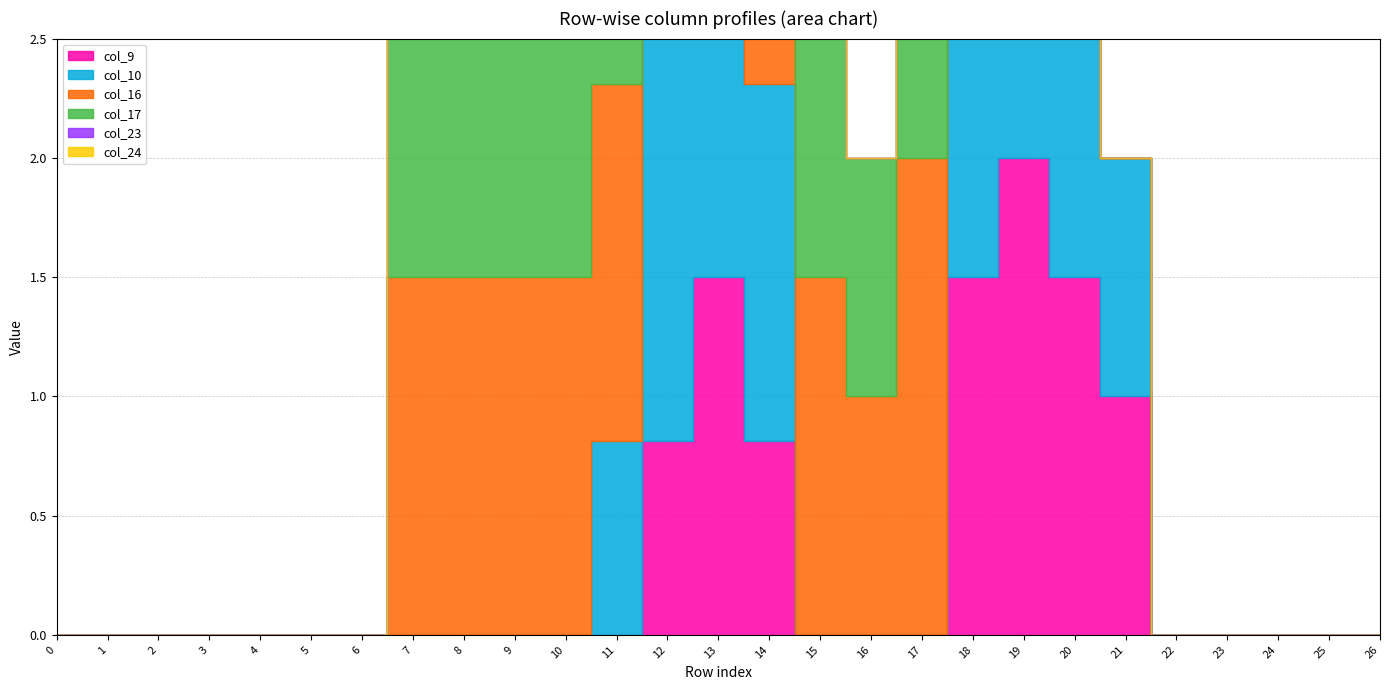

The col_17 series shows 2.0 at 10. True or false?

True